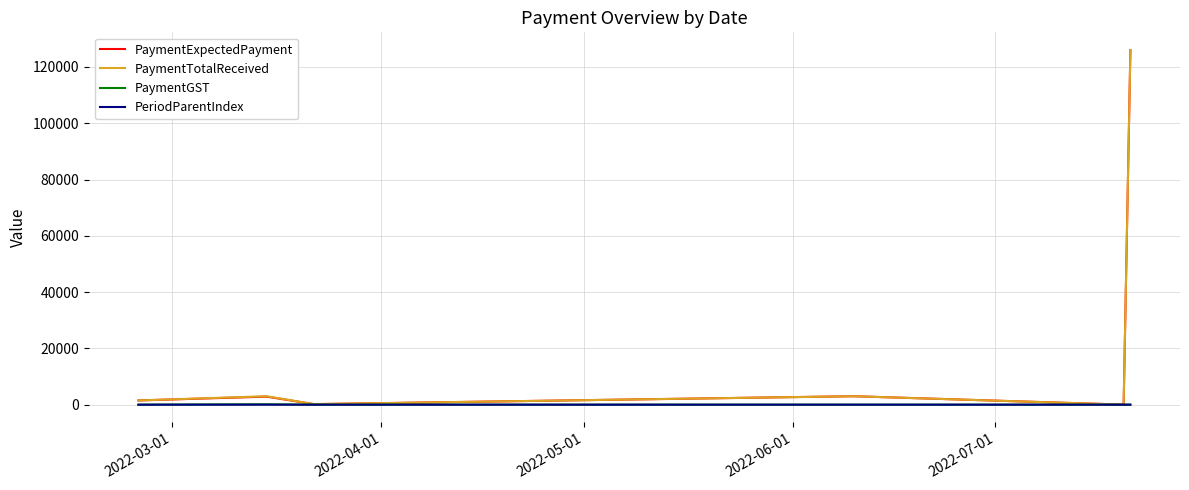

What is the greatest value displayed?

126000.0